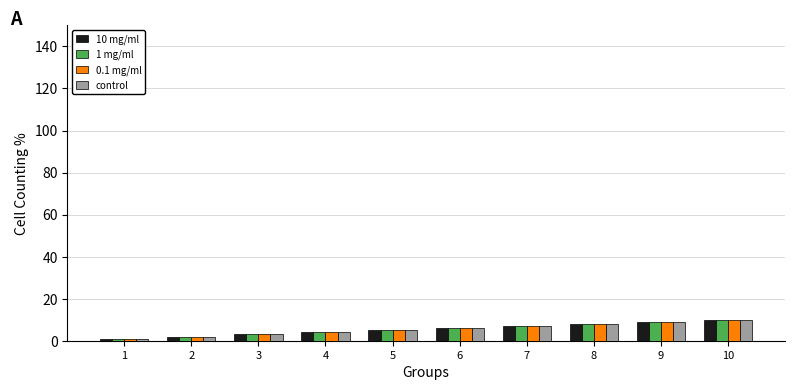

Is it true that 0.1 mg/ml equals 4 at 4?

True